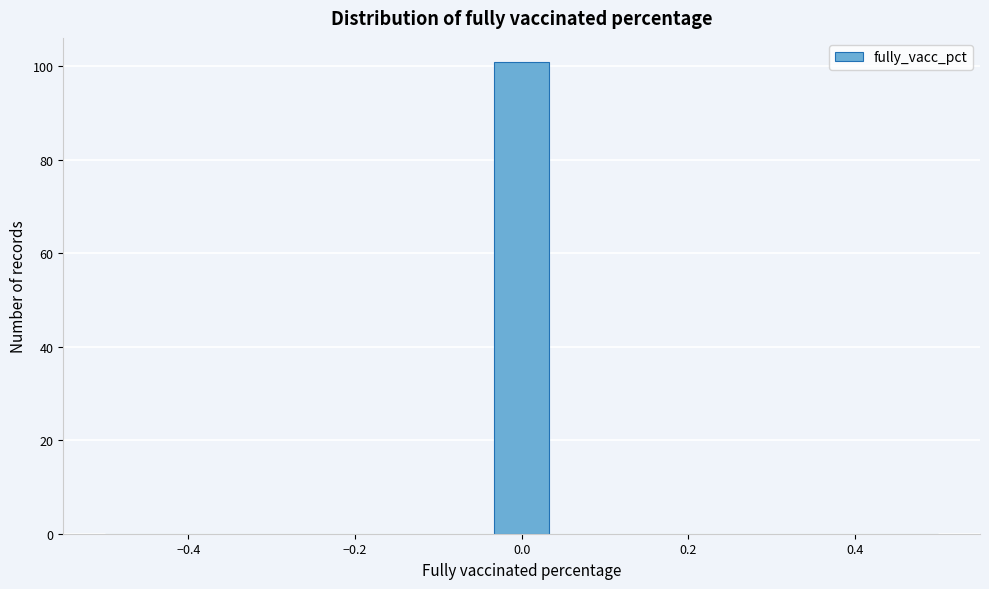

Around what value on the x-axis is the tallest bar? Give the approximate position of its centre, as read against the axis.

0.00